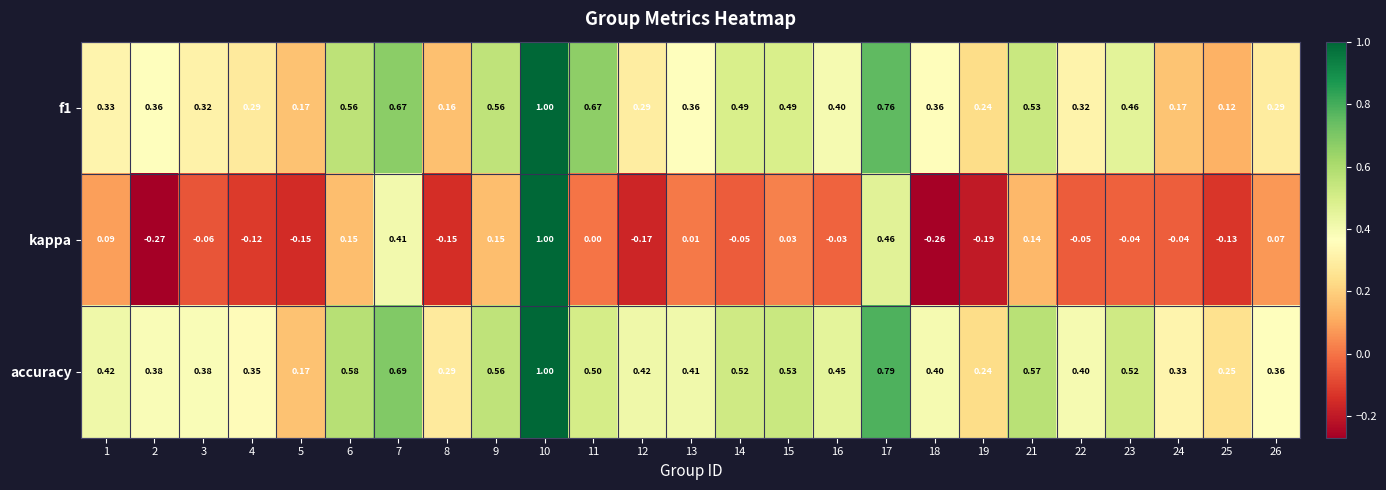

How many categories are shown in the chart?

25